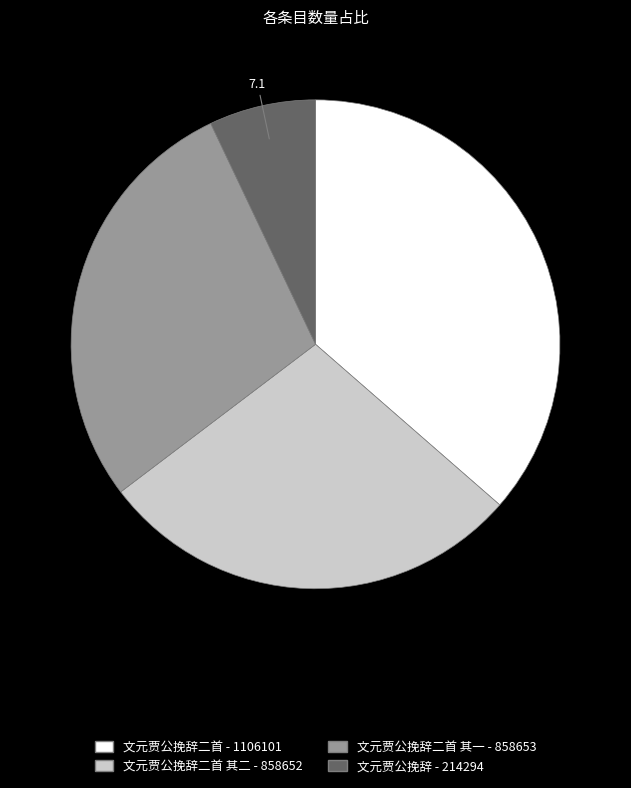

True or false: 文元贾公挽辞二首 其一 - 858653 accounts for 21% of the total.

False